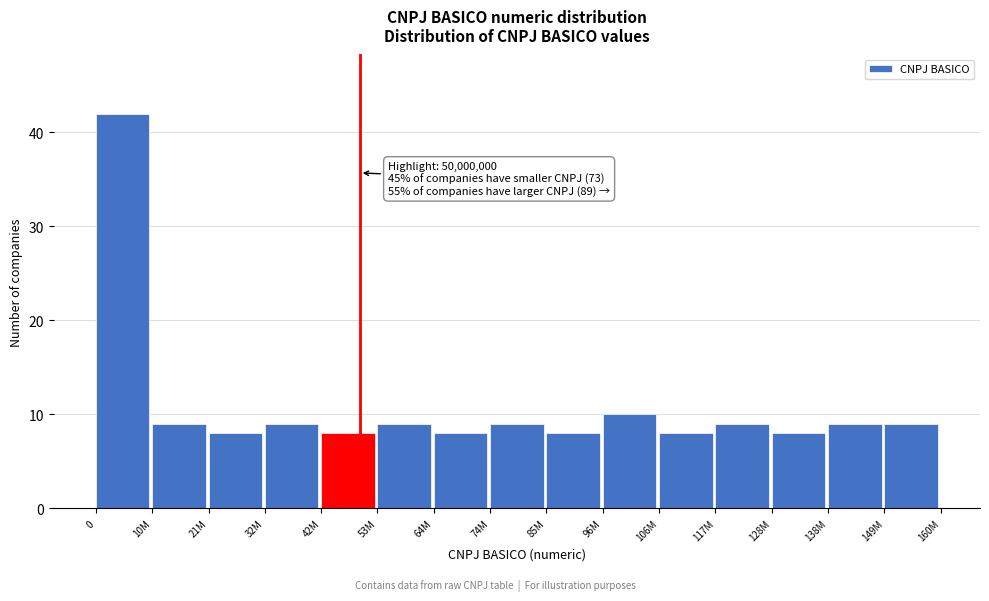

Reading right to left, transcribe all the data shown in this chart.

149M=9	138M=9	128M=8	117M=9	106M=8	96M=10	85M=8	74M=9	64M=8	53M=9	42M=8	32M=9	21M=8	10M=9	0=42